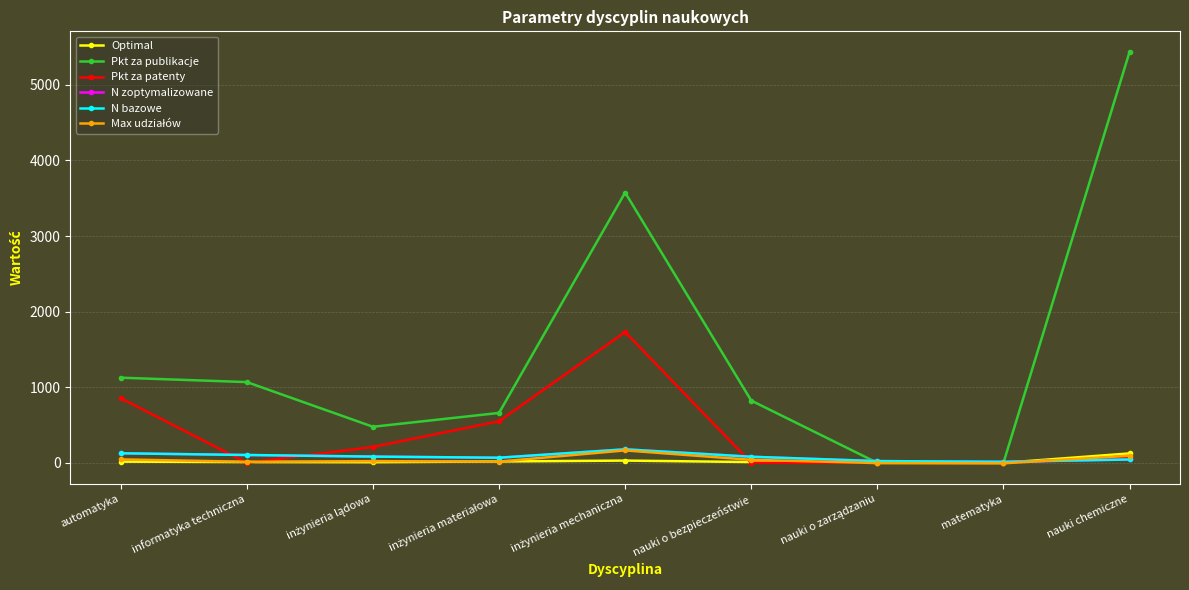

At which category does Optimal reach its first local peak?

inżynieria mechaniczna